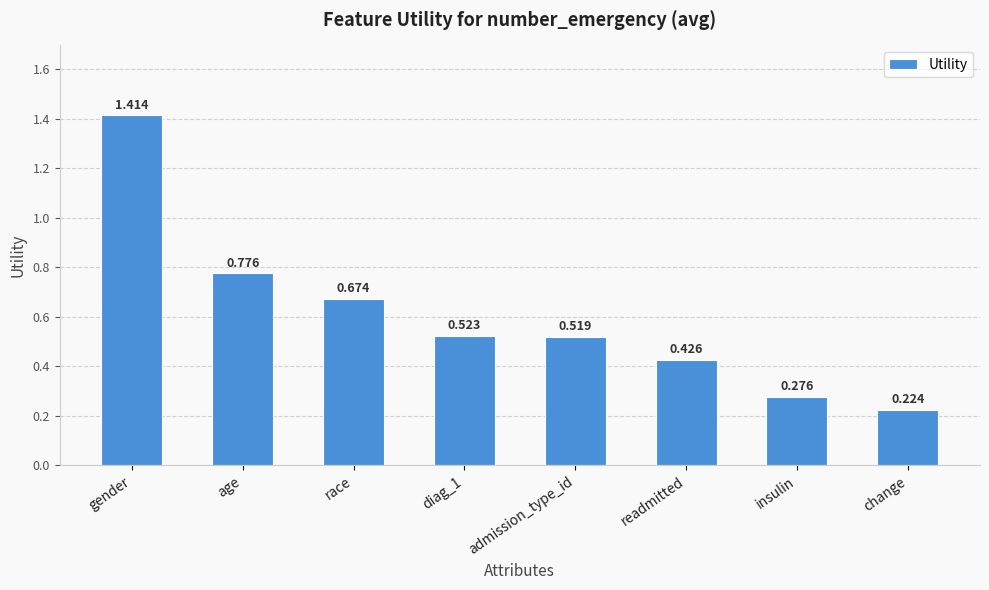

List the labels in order of value, smallest first.

change, insulin, readmitted, admission_type_id, diag_1, race, age, gender